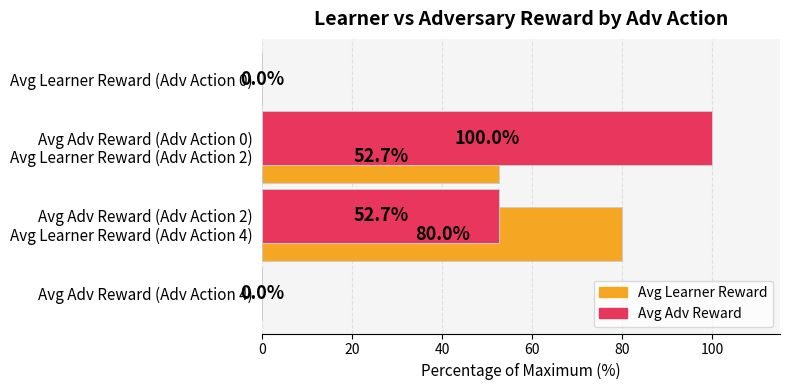

Reading right to left, what are all the values shown in this chart?

Avg Learner Reward: 80.0	52.7	0.0
Avg Adv Reward: 0.0	52.7	100.0